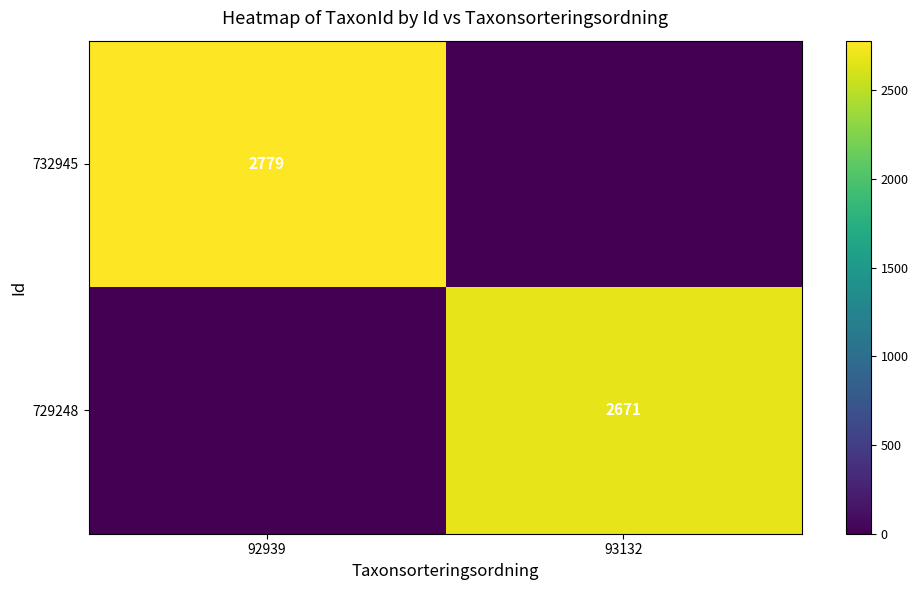

Which label corresponds to the smallest value in the chart?

93132